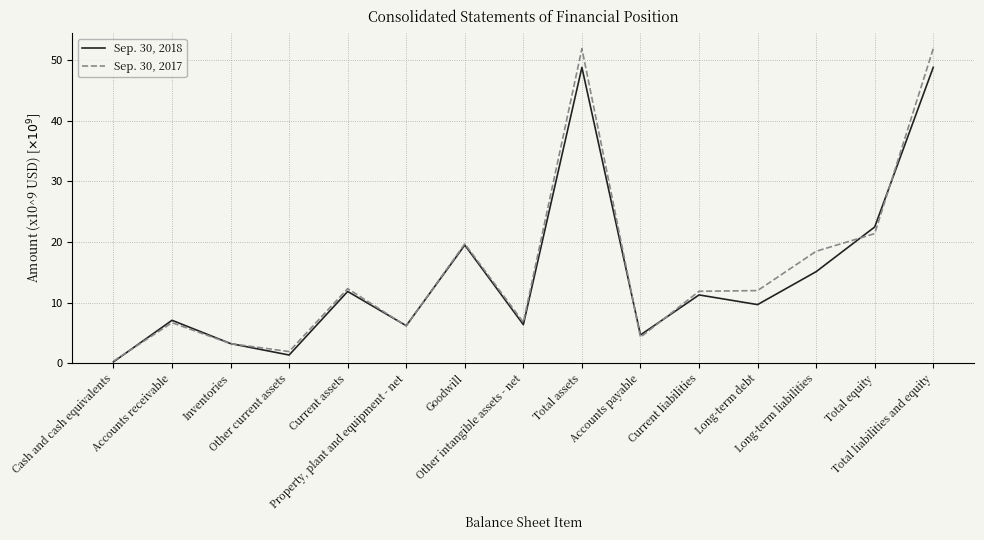

What is the maximum value shown in the chart?

51.9